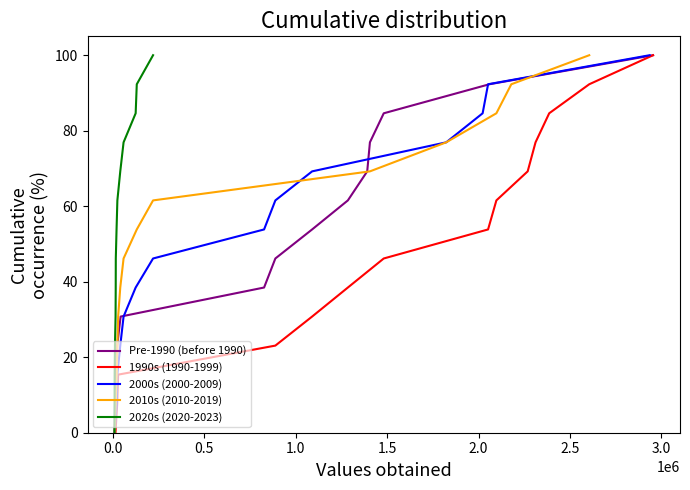

What are all the series names shown in the legend?

Pre-1990 (before 1990), 1990s (1990-1999), 2000s (2000-2009), 2010s (2010-2019), 2020s (2020-2023)